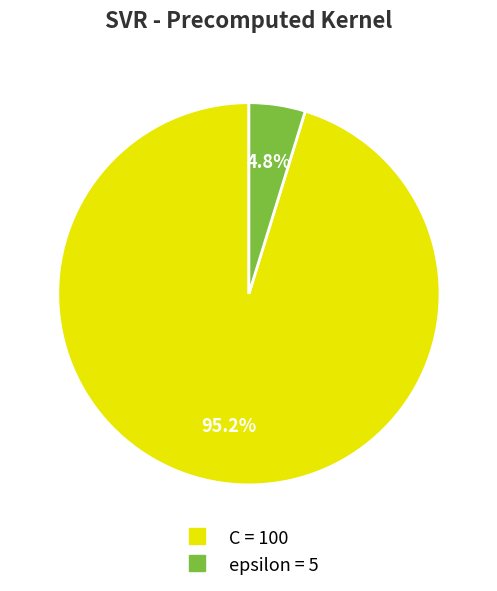

Rank the categories by value from highest to lowest.

C, epsilon